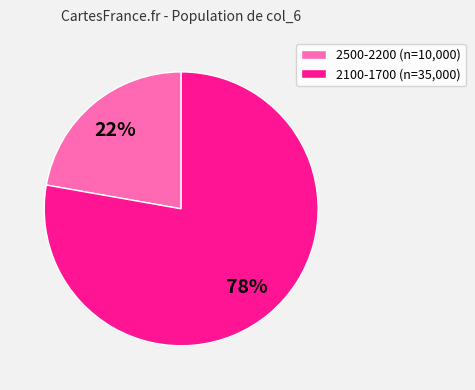

Rank the categories by value from highest to lowest.

2100-1700 (n=35,000), 2500-2200 (n=10,000)